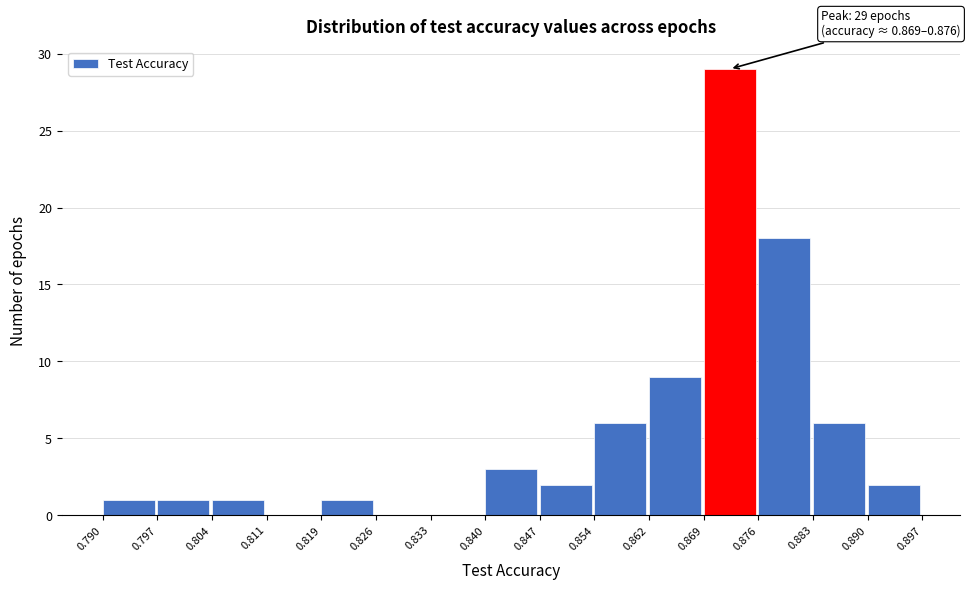

Over which range of the x-axis is the bar tallest?

0.869 to 0.876